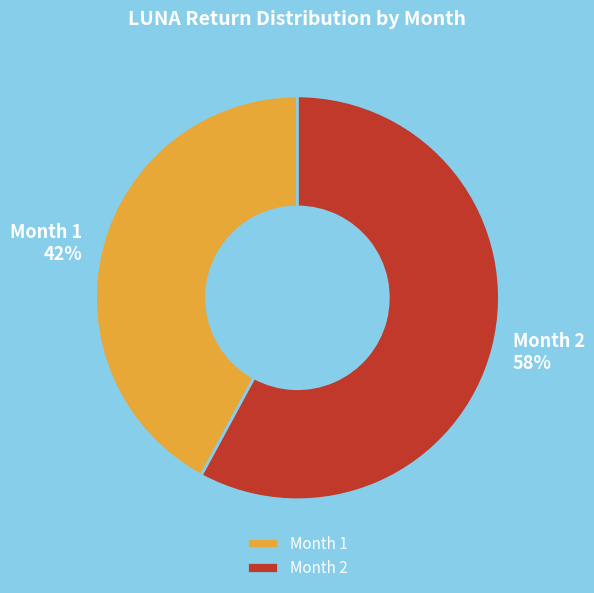

Combined, do Month 2 and Month 1 account for over 50%?

Yes